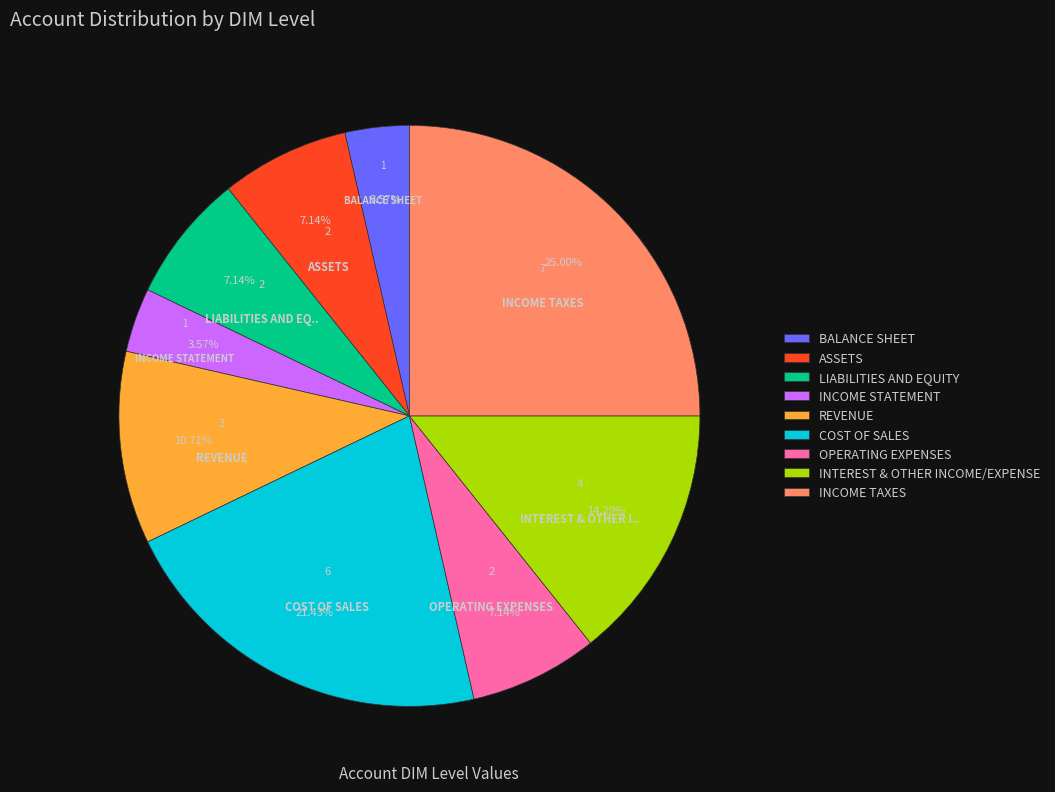

What percentage is the INCOME TAXES slice, to the nearest percent?

25%